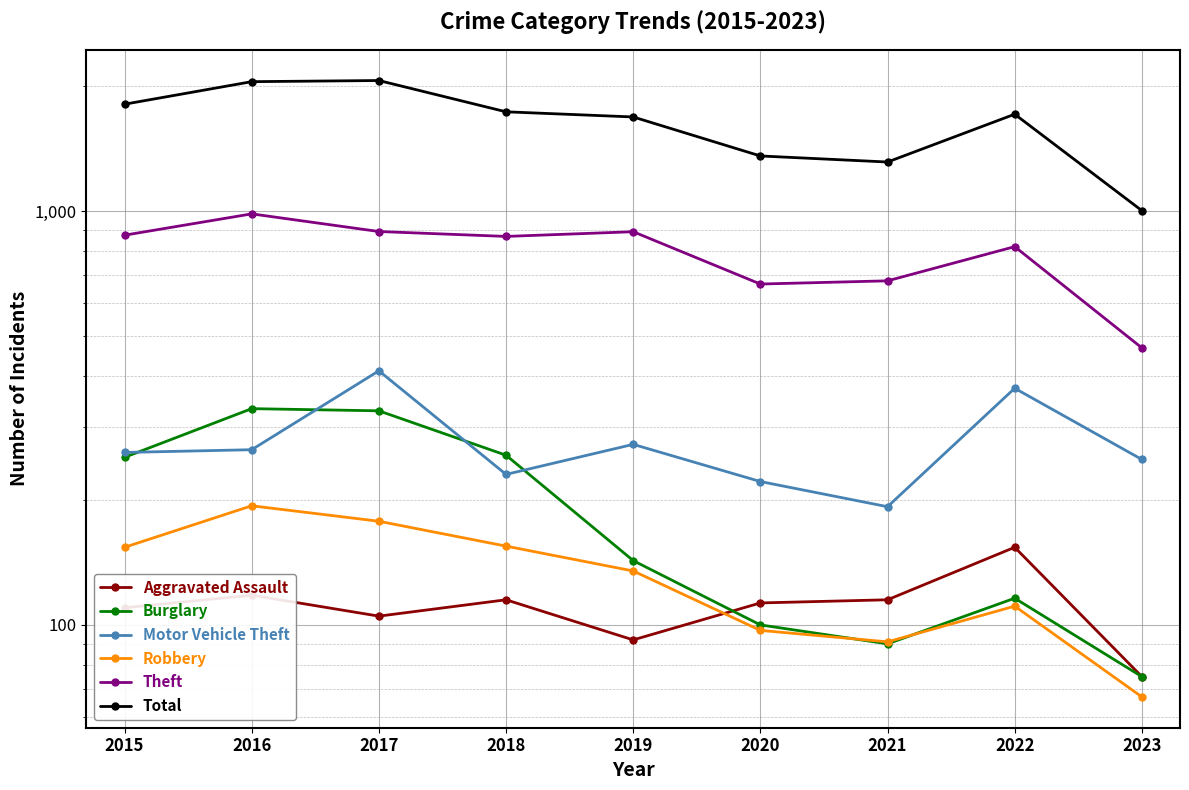

Between 2020 and 2023, which is larger?

2020